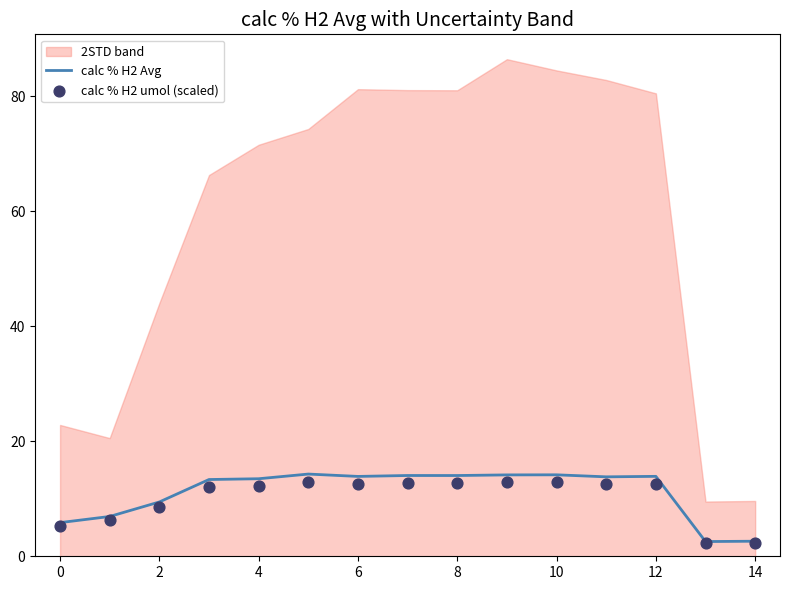

Which series has the largest Y range (max minus min)?

calc % H2 Avg